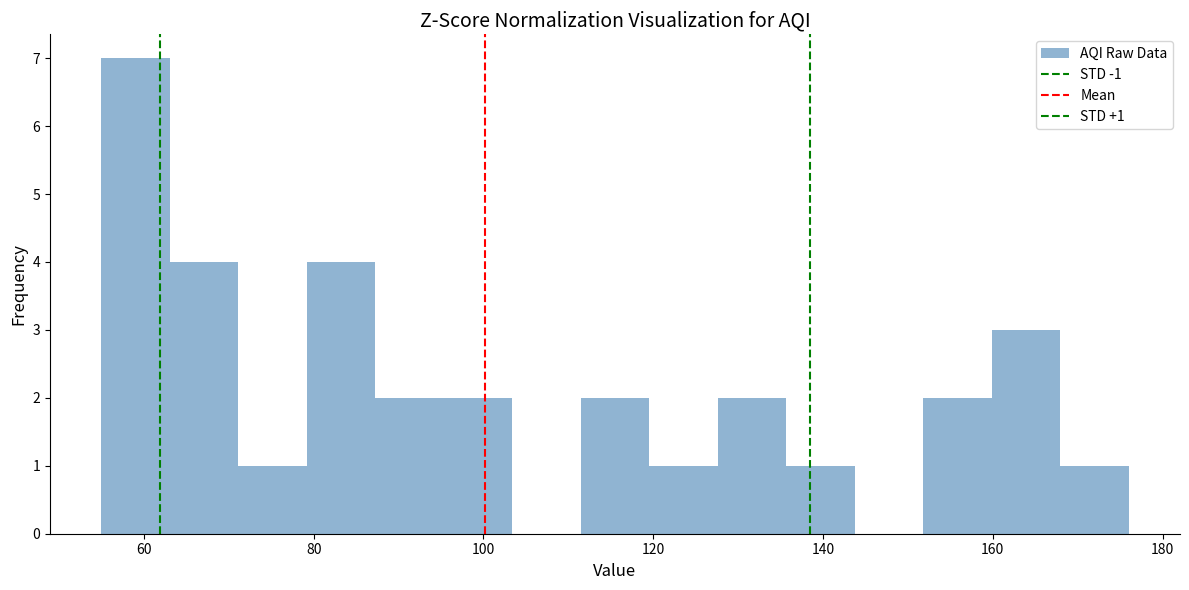

Over which range of the x-axis is the bar tallest?

56 to 64